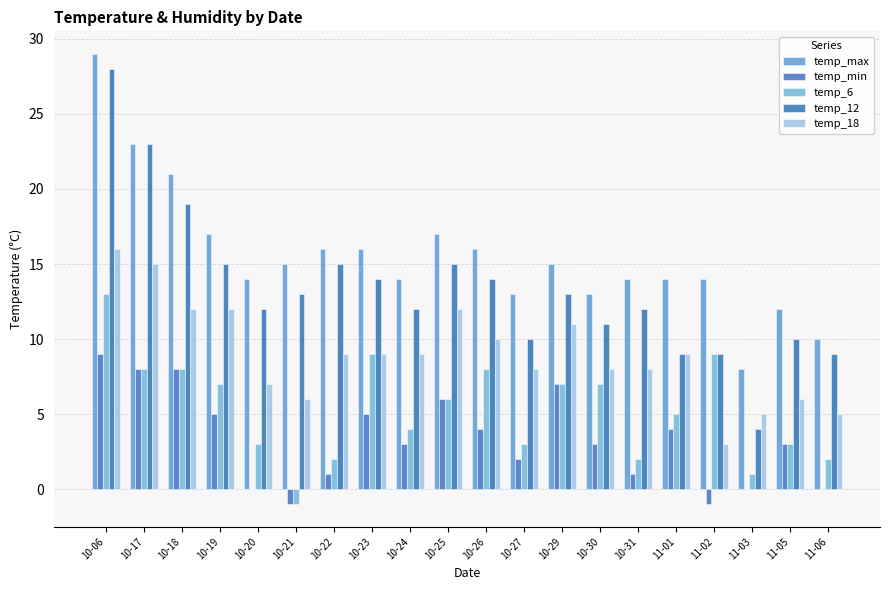

What are all the series names shown in the legend?

temp_max, temp_min, temp_6, temp_12, temp_18